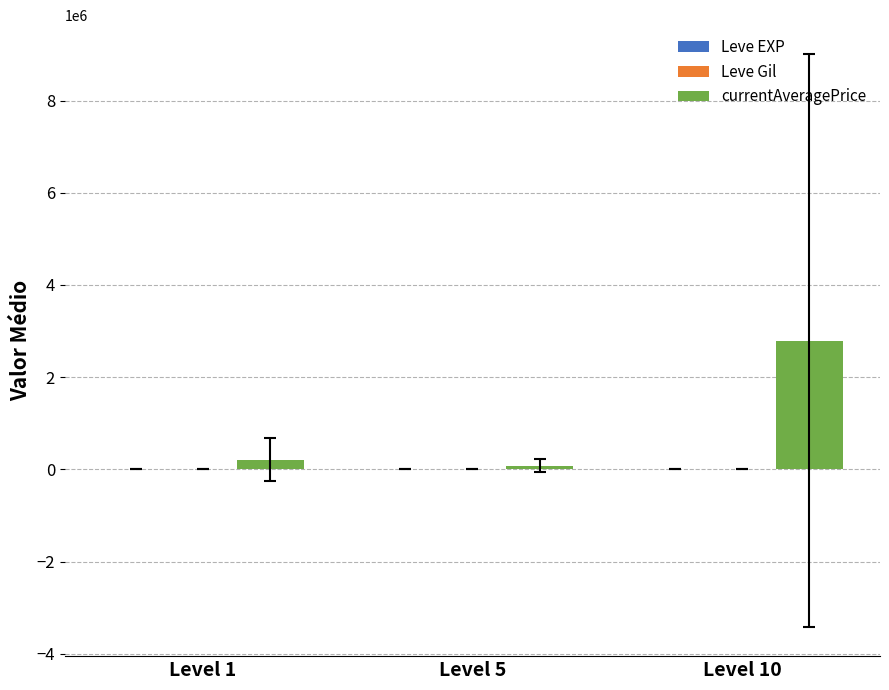

Which category has the highest value in the currentAveragePrice series?

Level 10